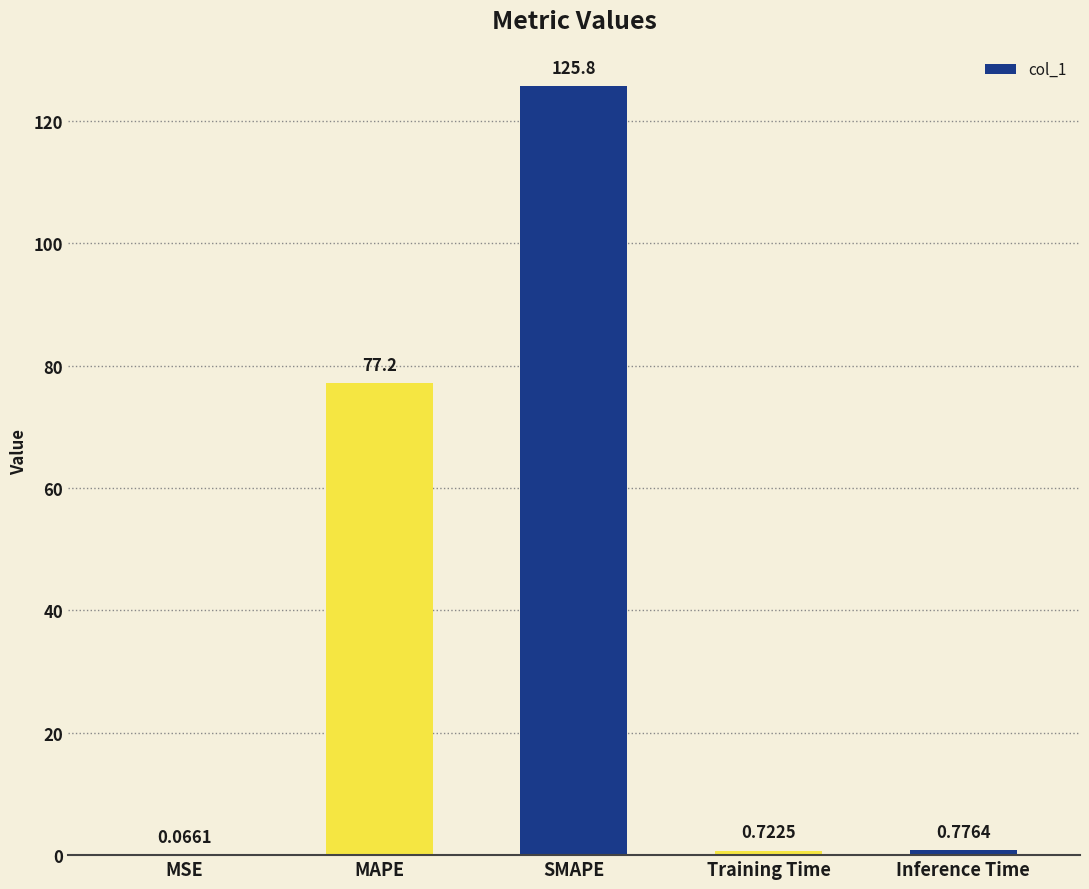

What is the sum of all values?

204.5